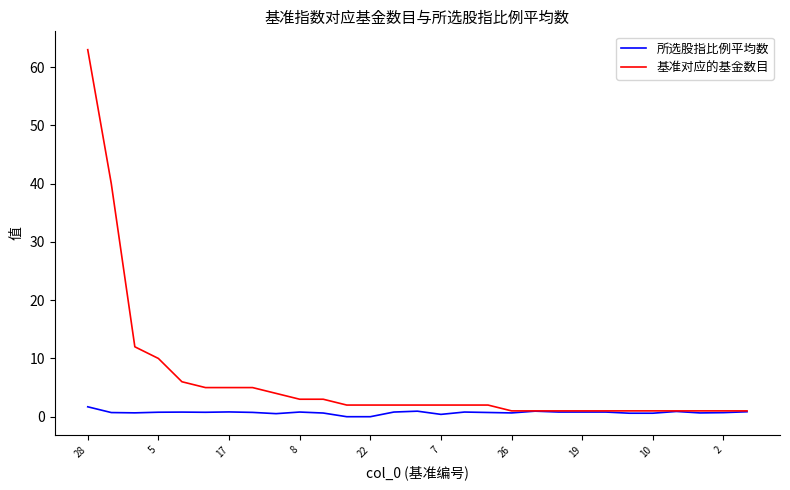

What is the highest value of the 所选股指比例平均数 series?

1.7